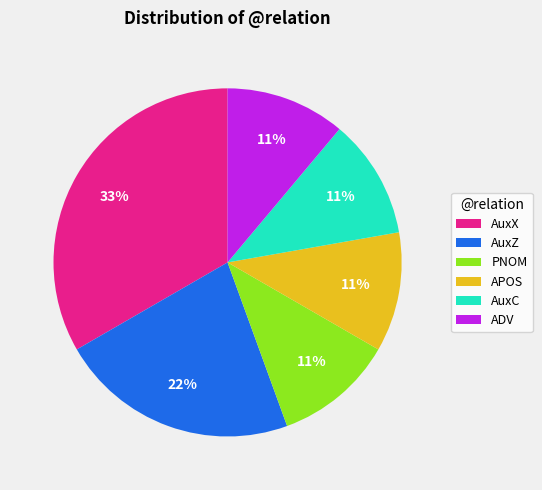

To the nearest percent, what is the combined percentage of AuxX and AuxZ?

56%